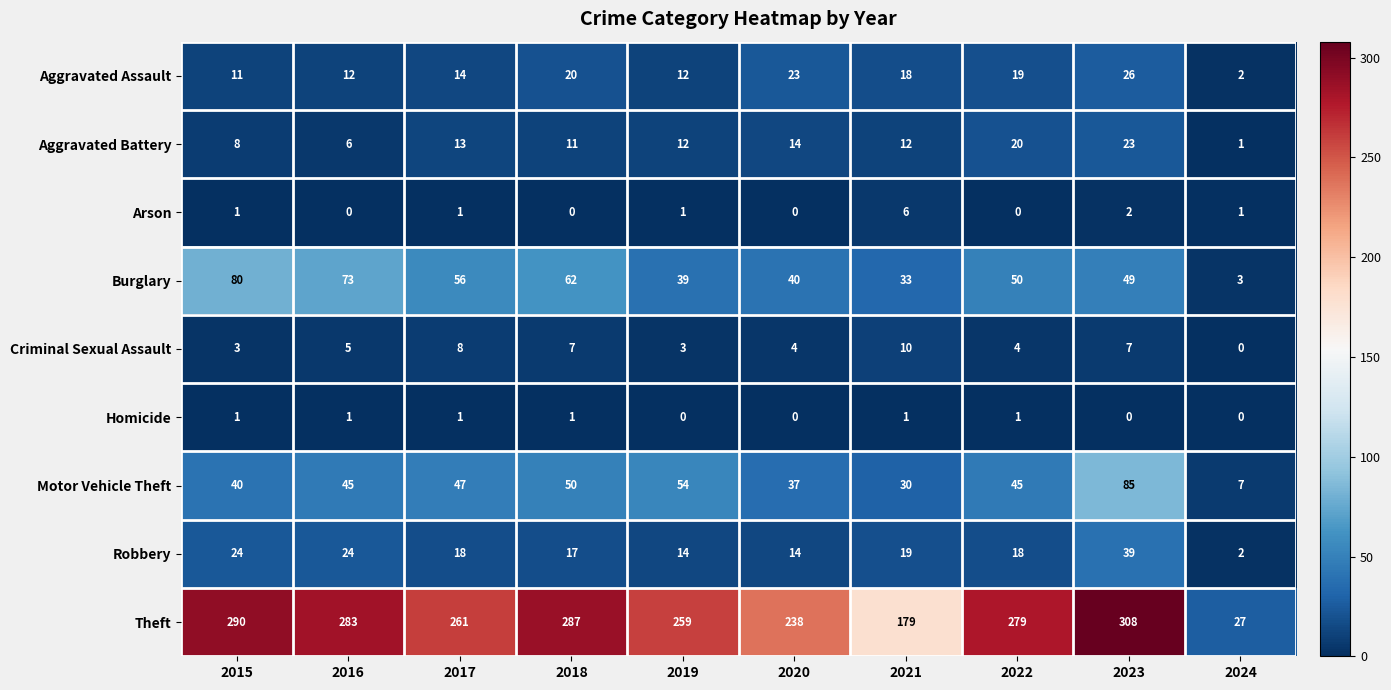

At which label is Robbery closest to 20?

2021